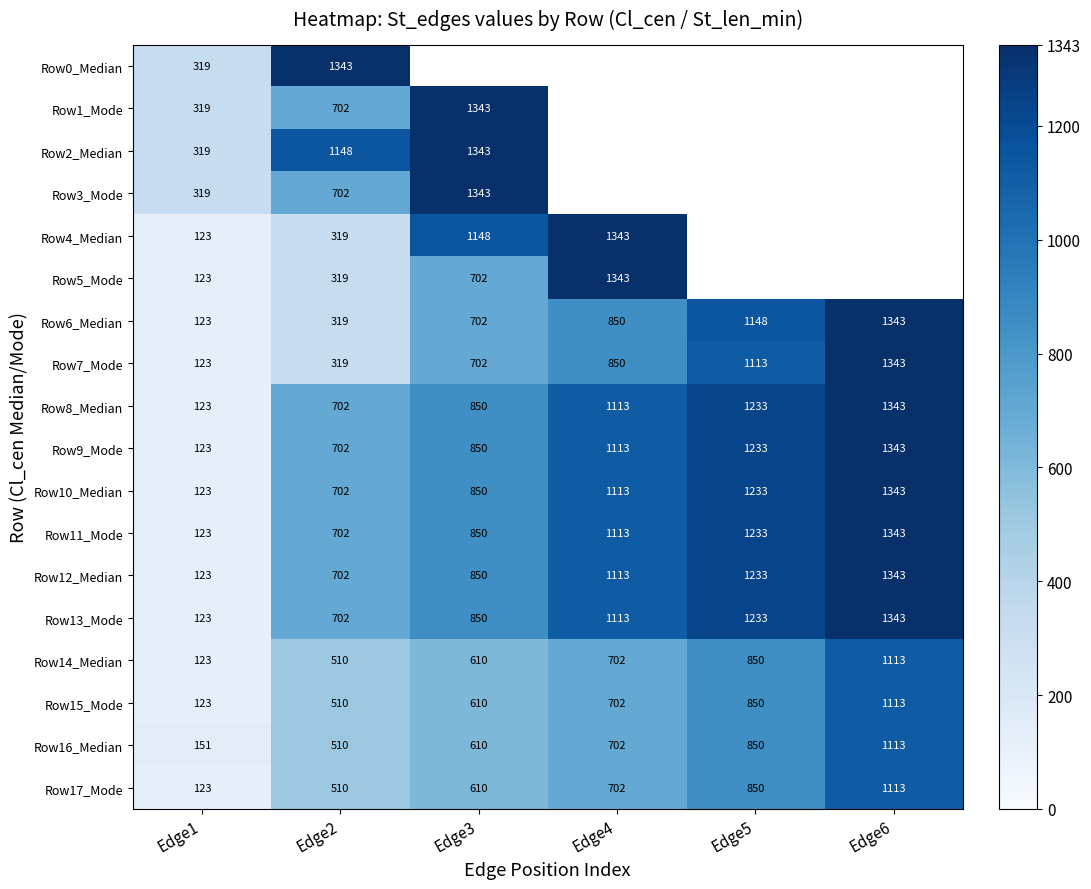

What value does the Row13_Mode series have at Edge6, to the nearest 10?

1340